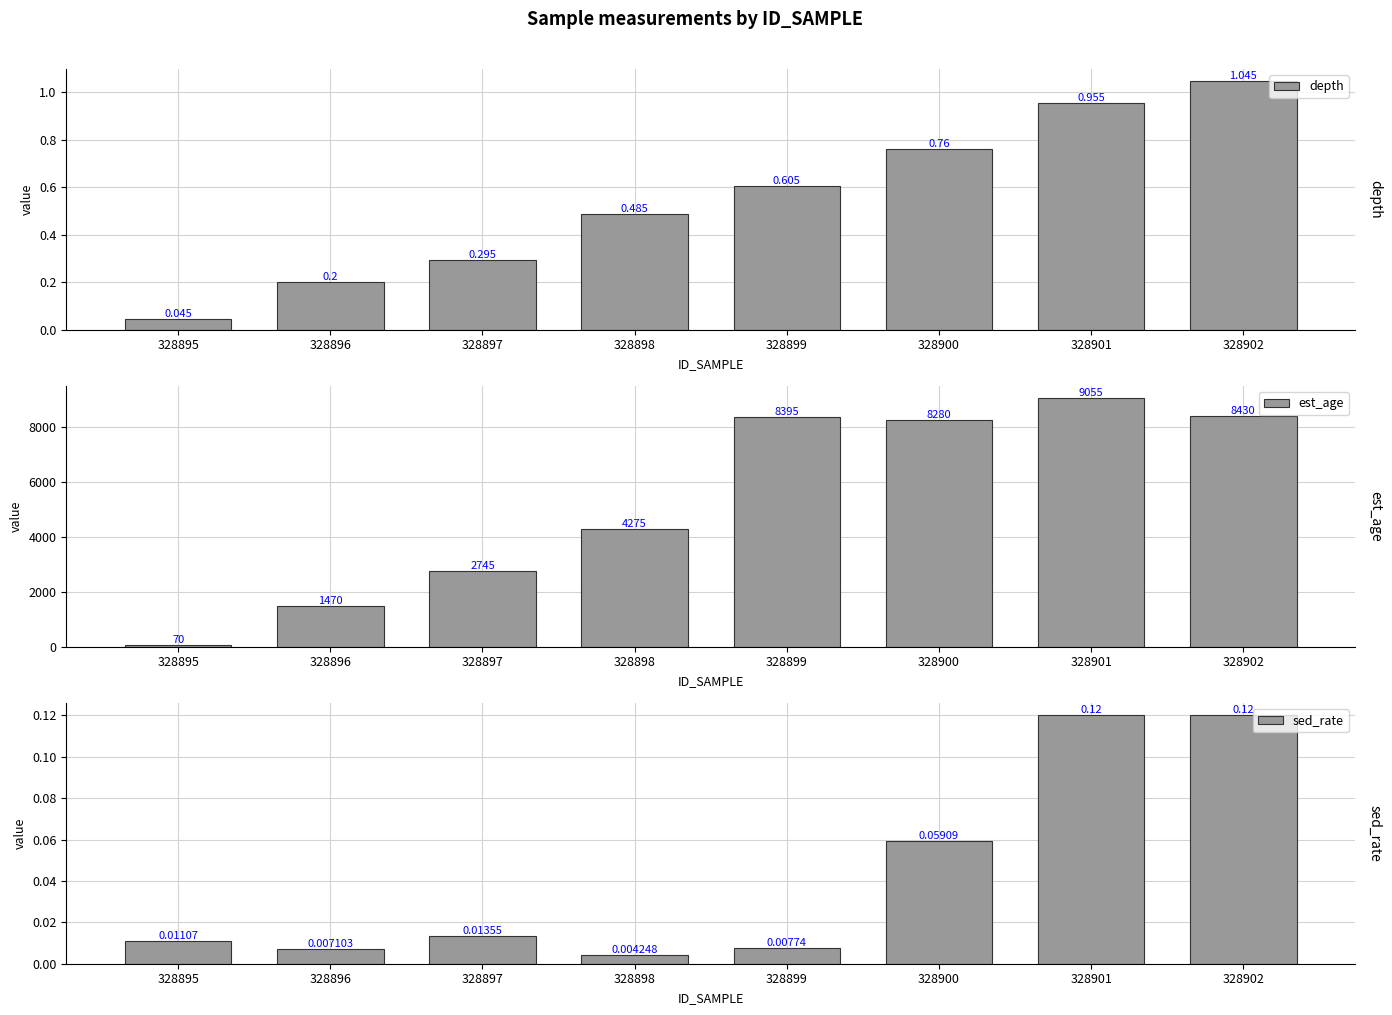

What is the difference between the maximum and second lowest values in the sed_rate series?

0.1